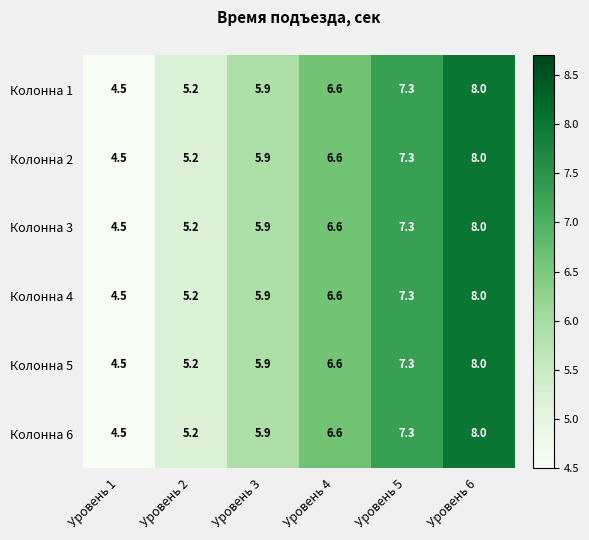

At how many categories does at least one series exceed 5?

5